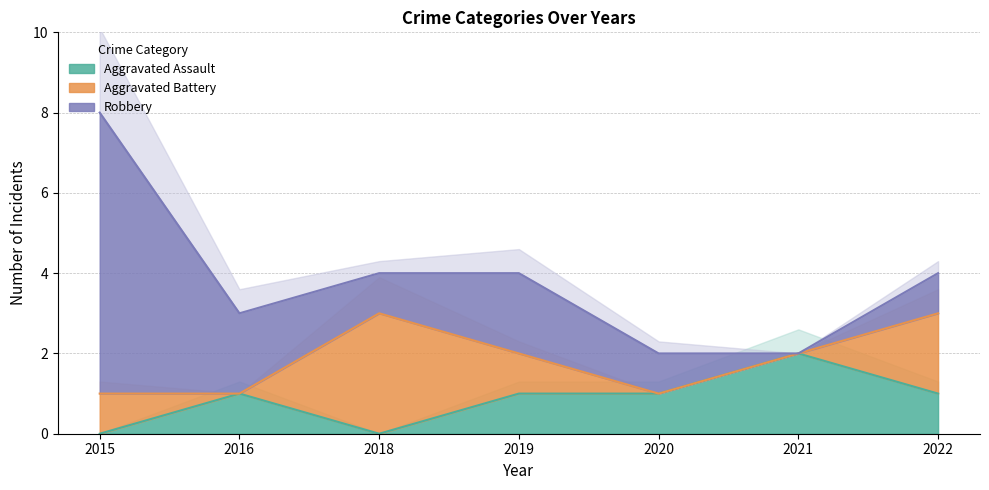

Is it true that Aggravated Assault equals 1 at 2016?

True